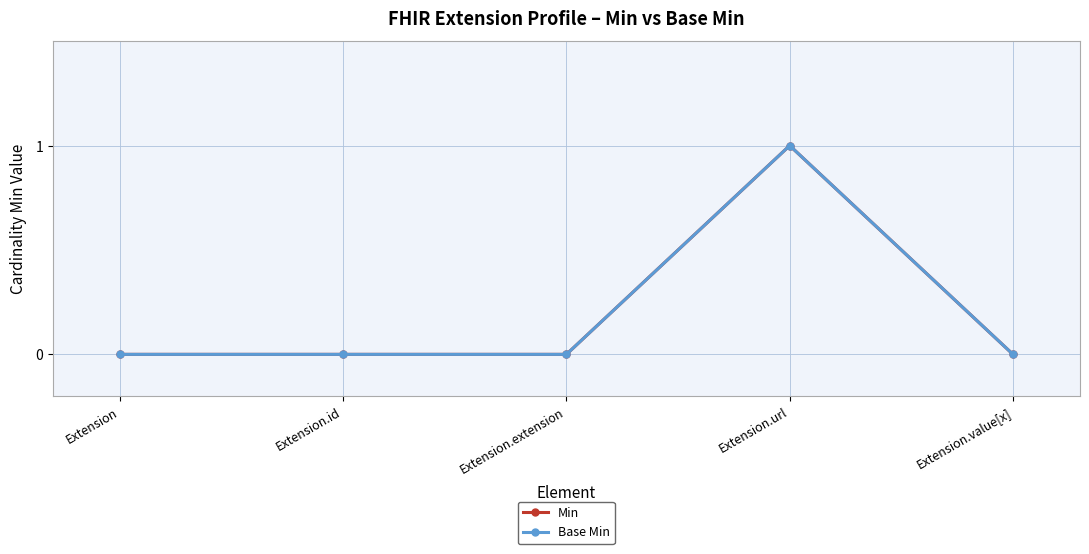

Count the Min values in the range 0 to 1.

5